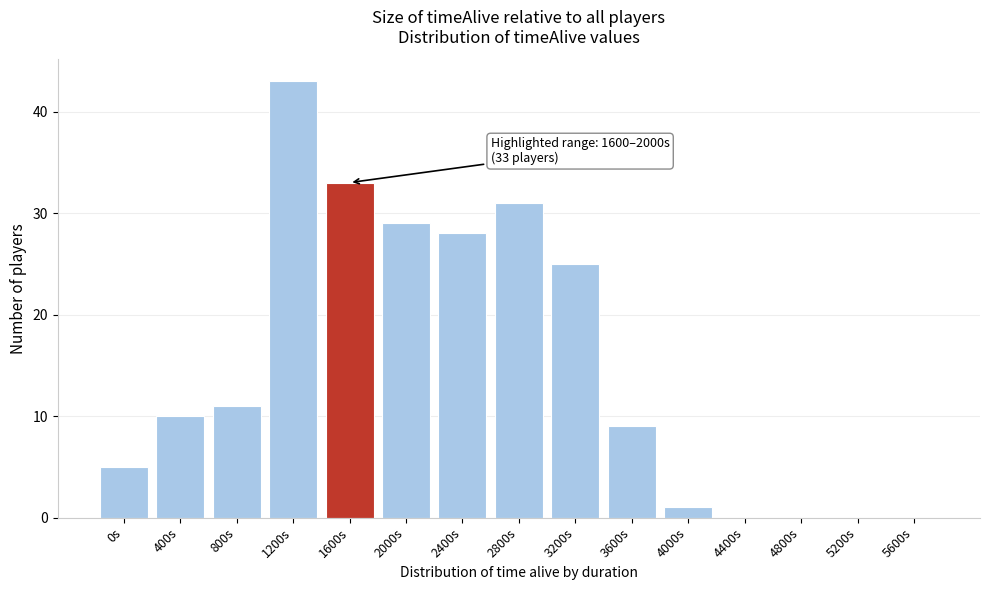

Reading left to right, list all the values displayed in this chart.

0s=5	400s=10	800s=11	1200s=43	1600s=33	2000s=29	2400s=28	2800s=31	3200s=25	3600s=9	4000s=1	4400s=0	4800s=0	5200s=0	5600s=0